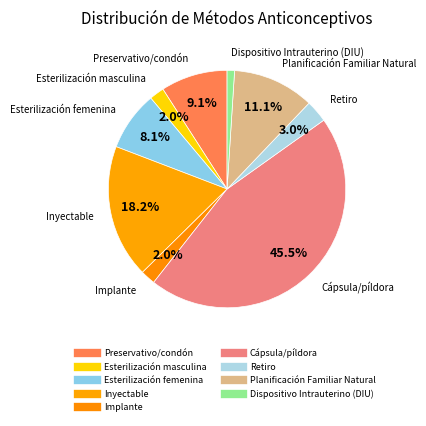

Which has a higher value, Planificación Familiar Natural or Preservativo/condón?

Planificación Familiar Natural